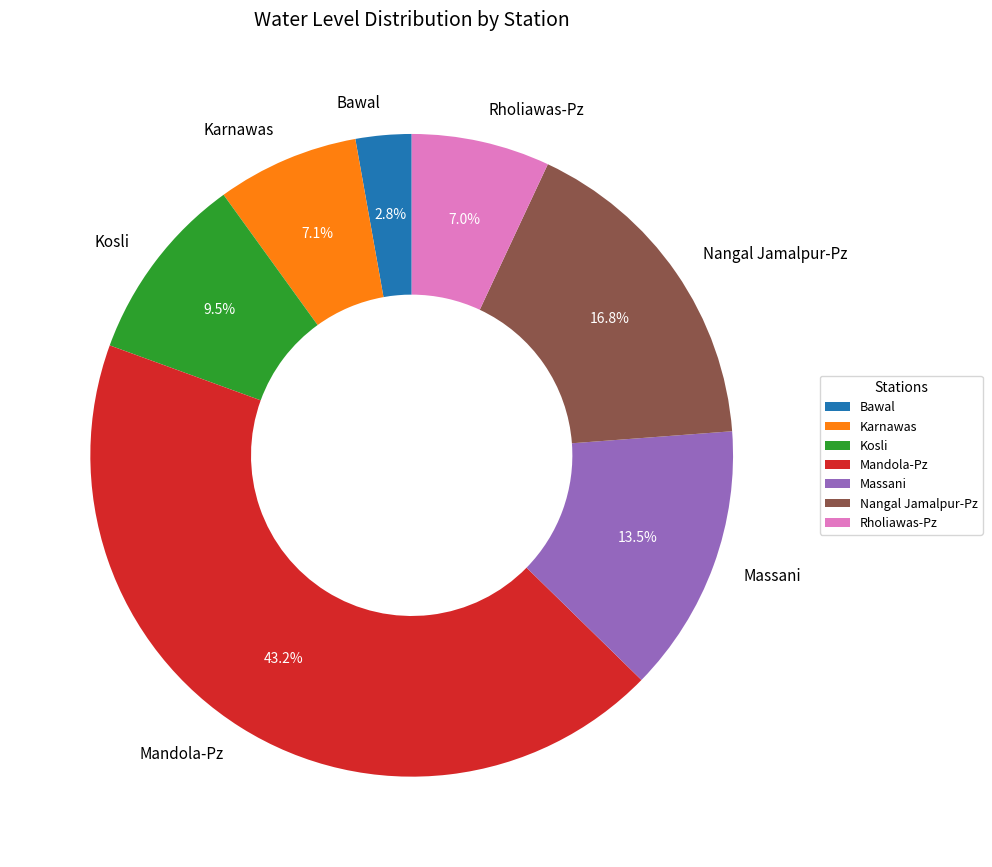

To the nearest percent, what is the difference between the Karnawas and Massani slice percentages?

6%